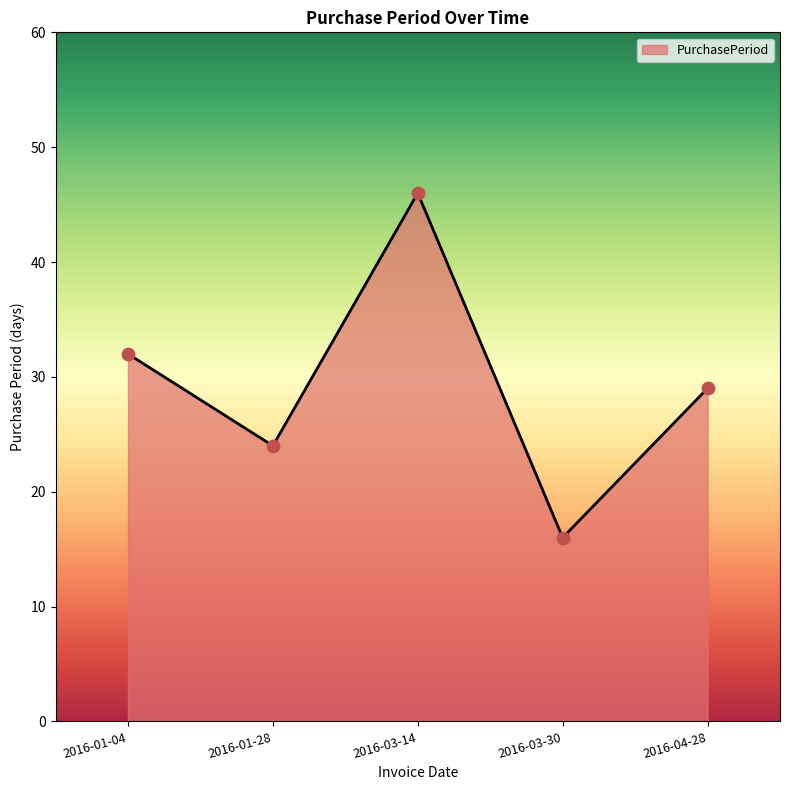

What is the change in value from 2016-01-04 to 2016-03-30?

-16